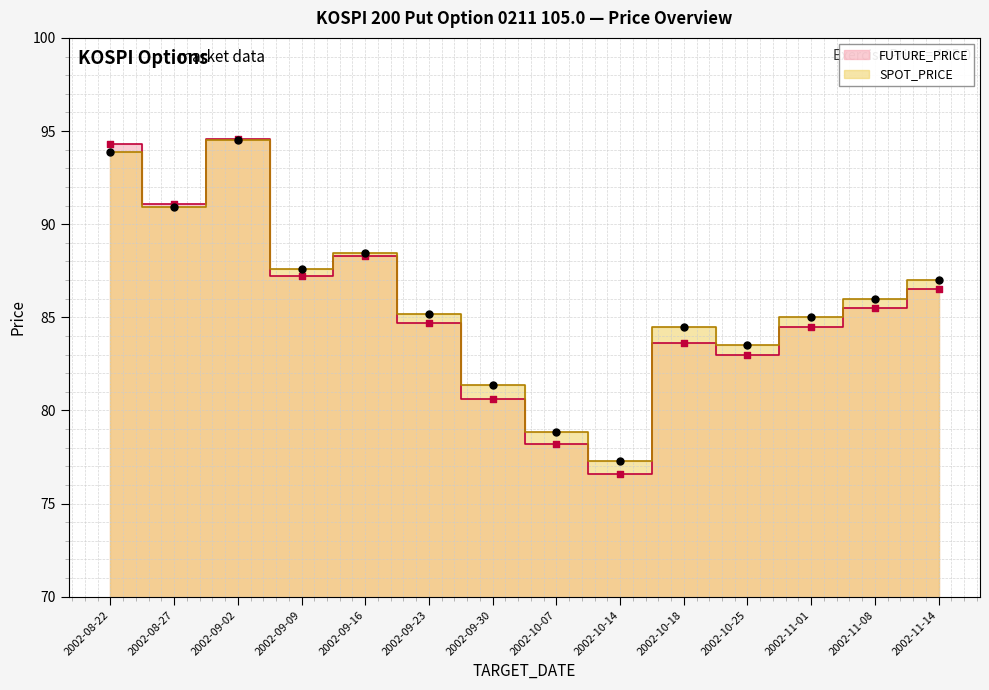

Is the value of FUTURE_PRICE at 2002-09-30 greater than the value of SPOT_PRICE at 2002-11-08?

No